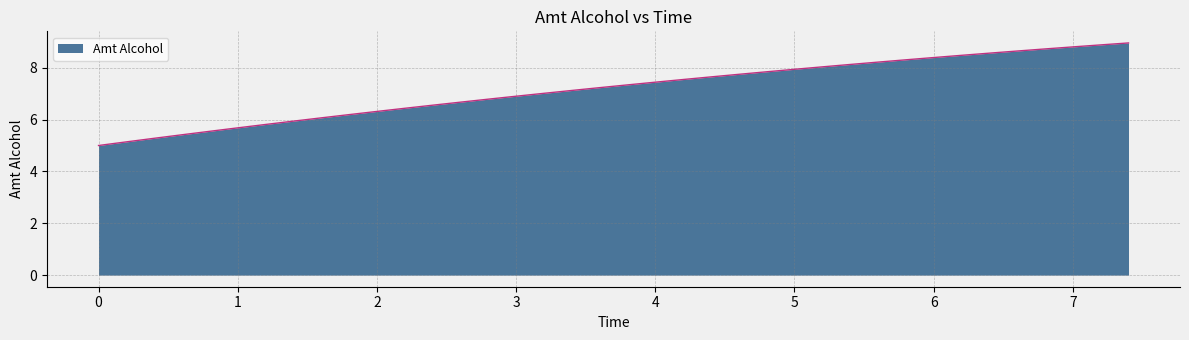

What is the smallest value displayed?

5.0